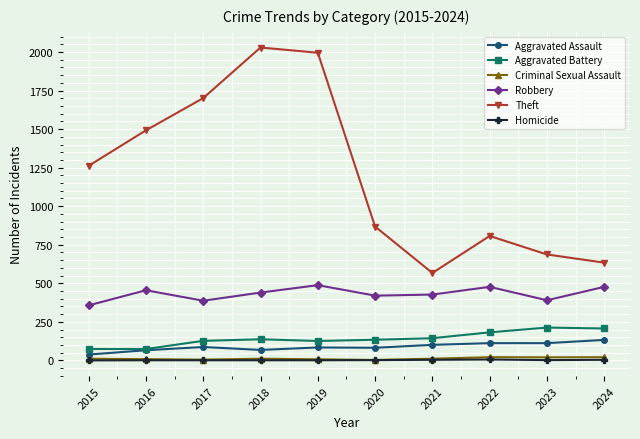

In Robbery, how many points are lower than both neighbors (excluding endpoints)?

3